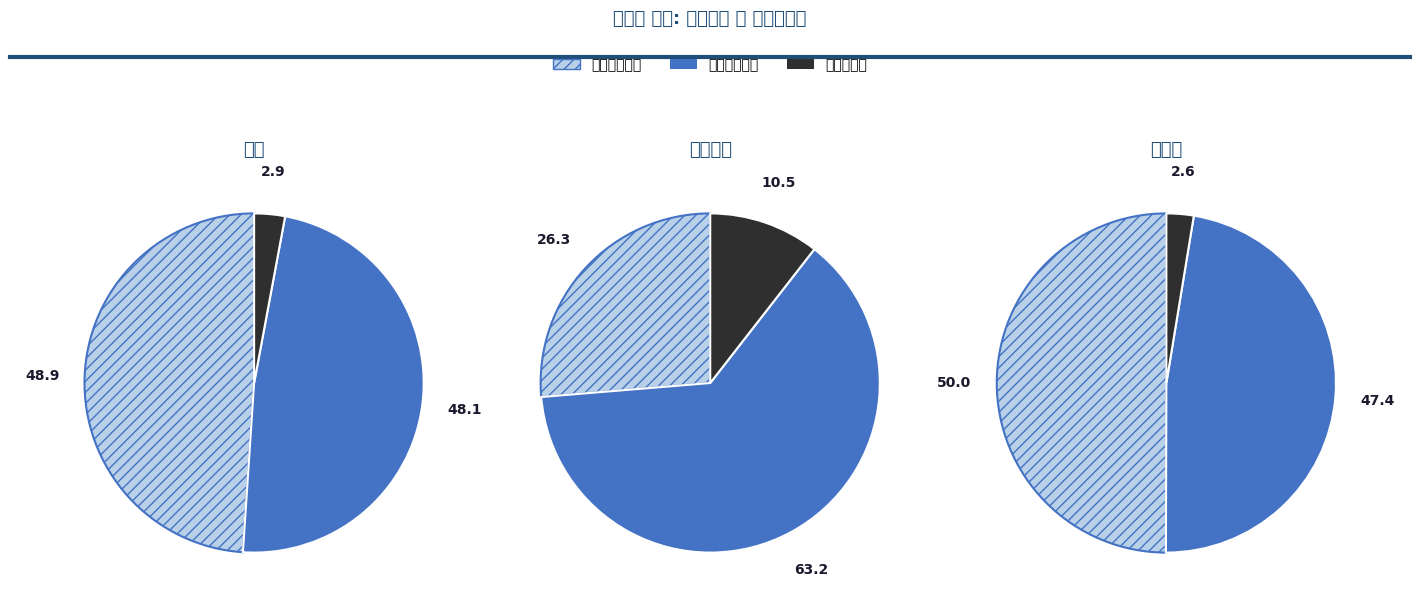

Does 거소투표 account for over 50% of the chart?

No